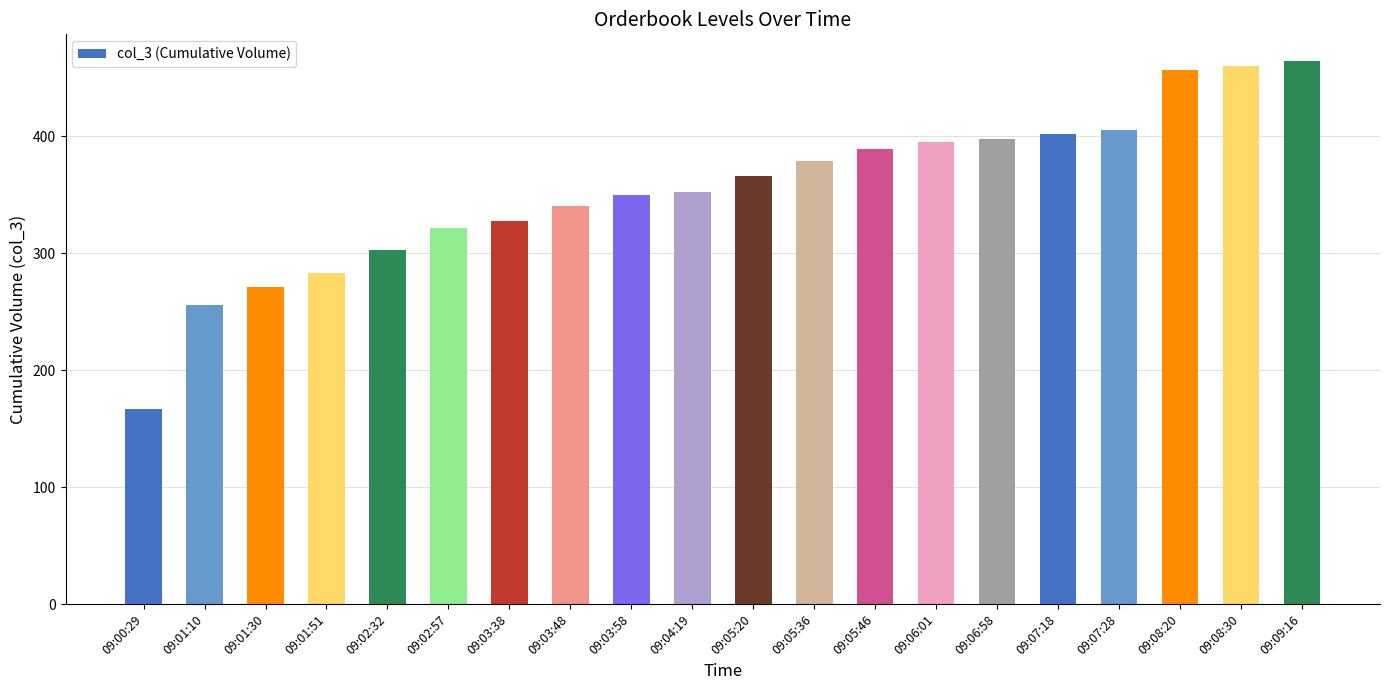

What is the label of the 17th bar from the right?

09:01:51